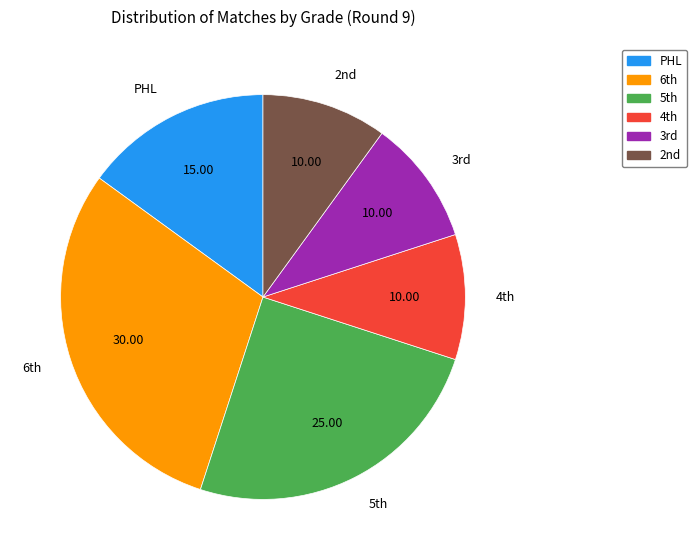

Does any single category account for the majority?

No